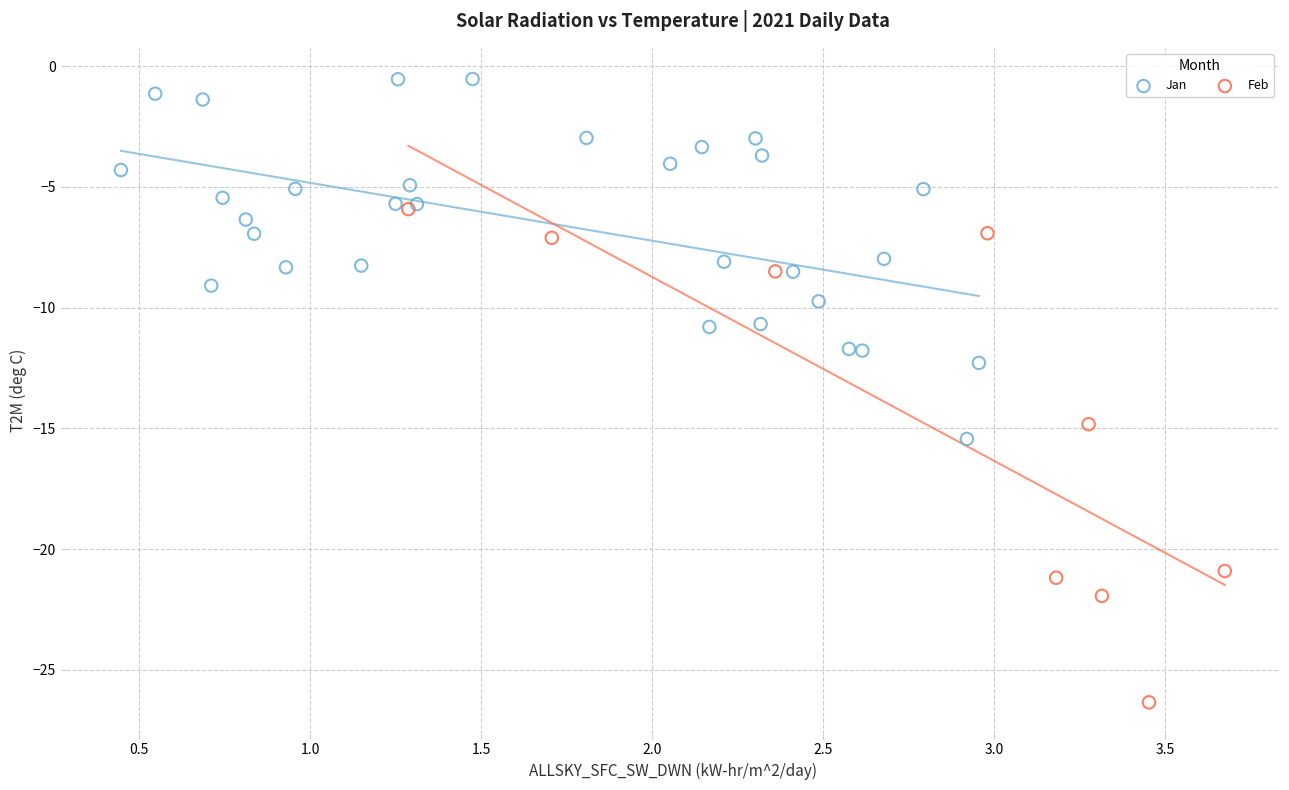

Which series has the widest spread of Y values?

Feb